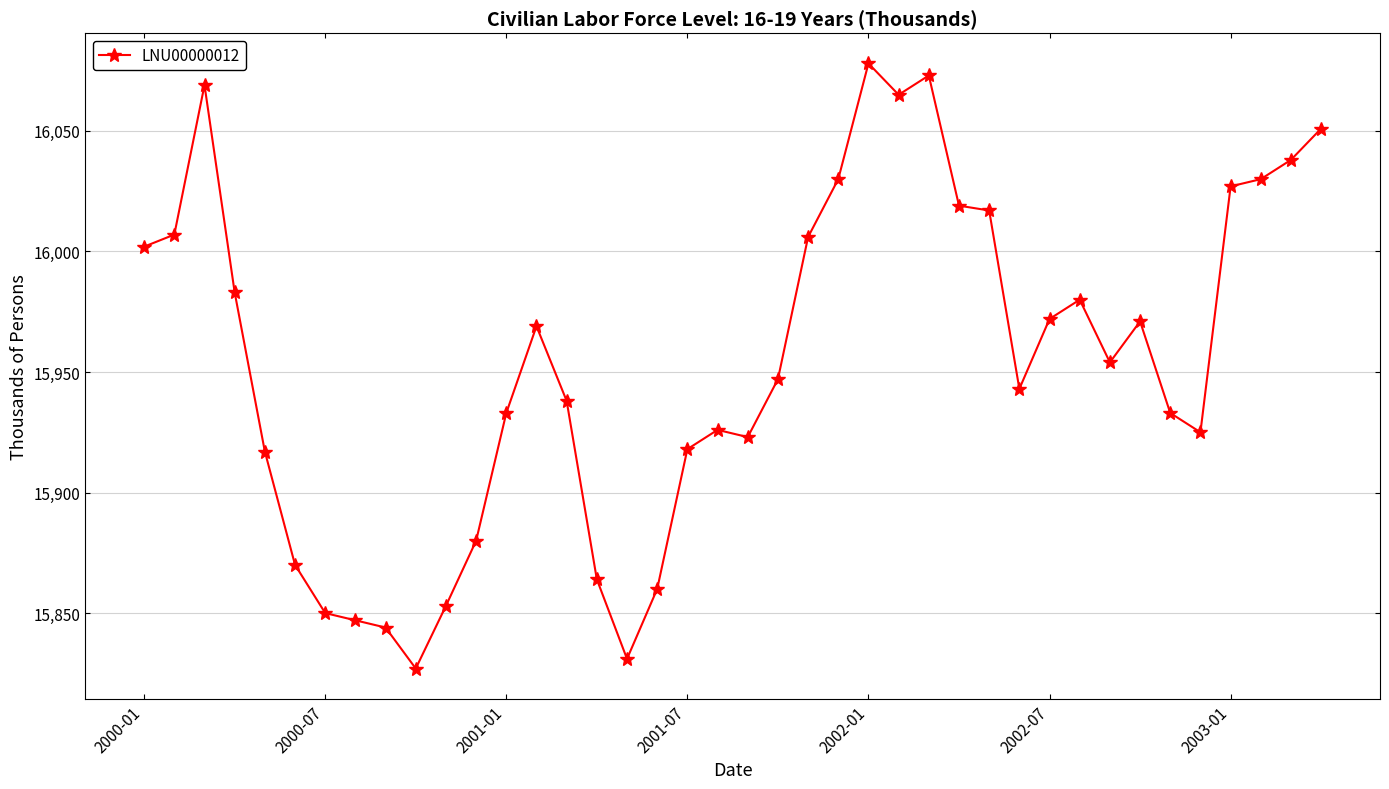

What is the greatest value displayed?

16078